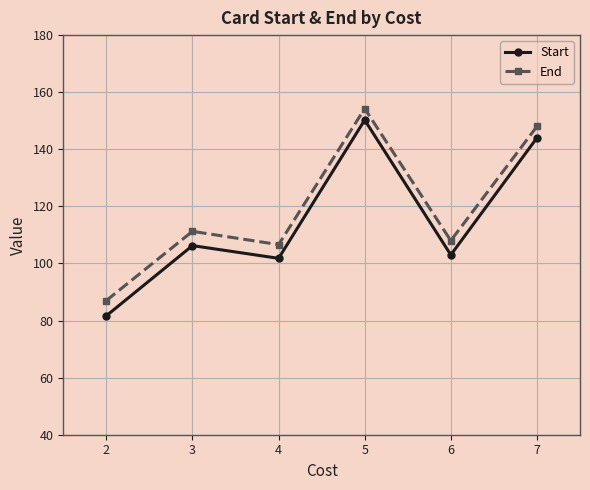

The End series shows 189.4 at 2. True or false?

False